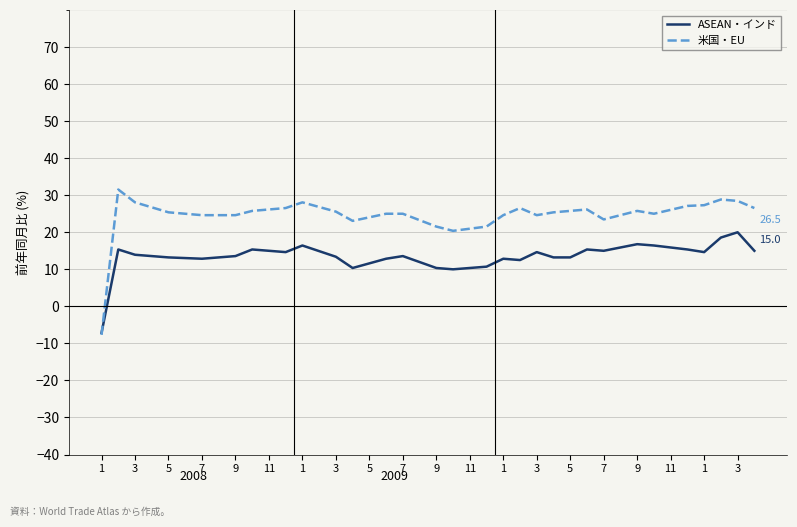

What are all the series names shown in the legend?

ASEAN・インド, 米国・EU